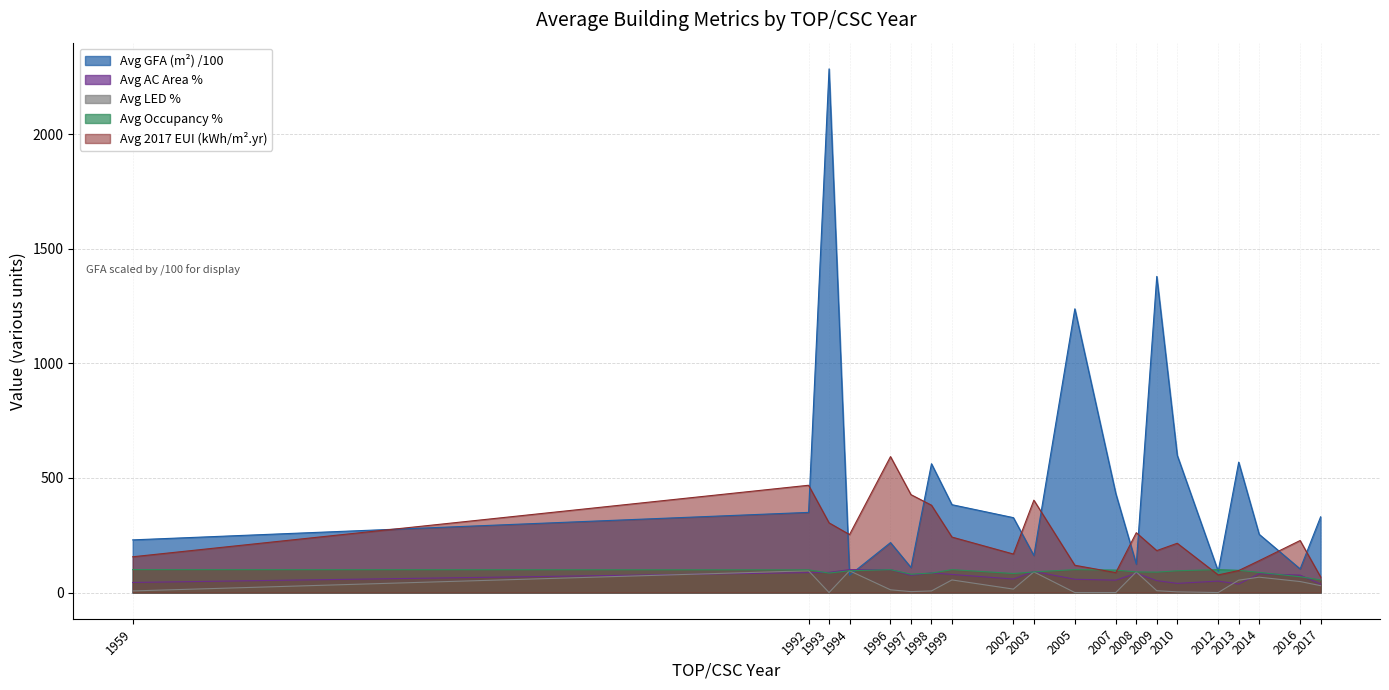

What is the difference between the highest and lowest values at 2017?

300.3